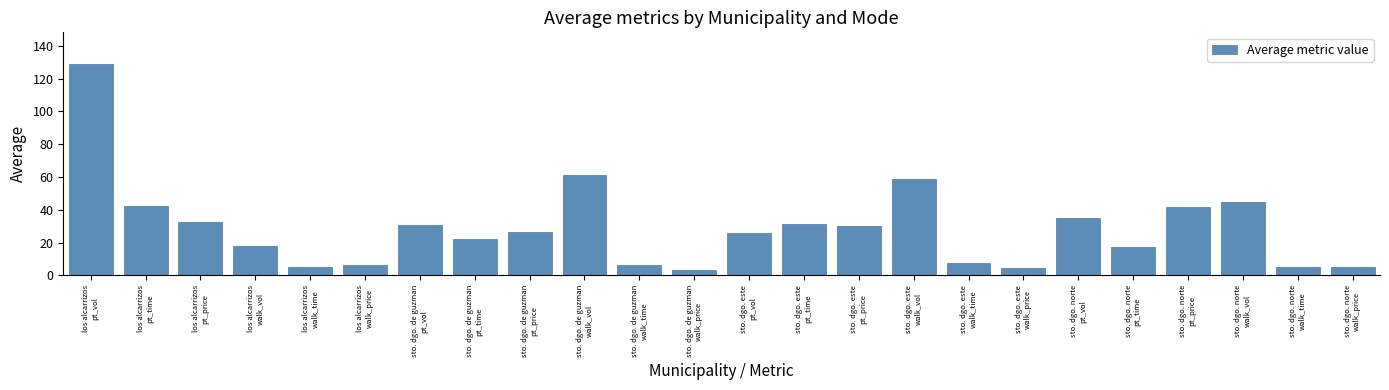

What is the difference between the second highest and minimum values?

58.2